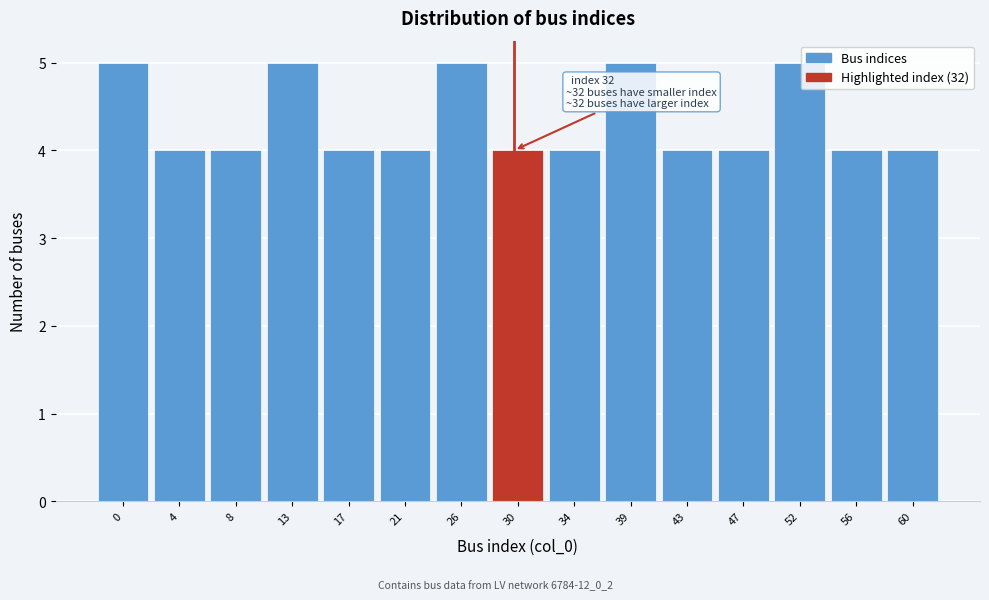

Reading right to left, list all the values displayed in this chart.

60=4	56=4	52=5	47=4	43=4	39=5	34=4	30=4	26=5	21=4	17=4	13=5	8=4	4=4	0=5